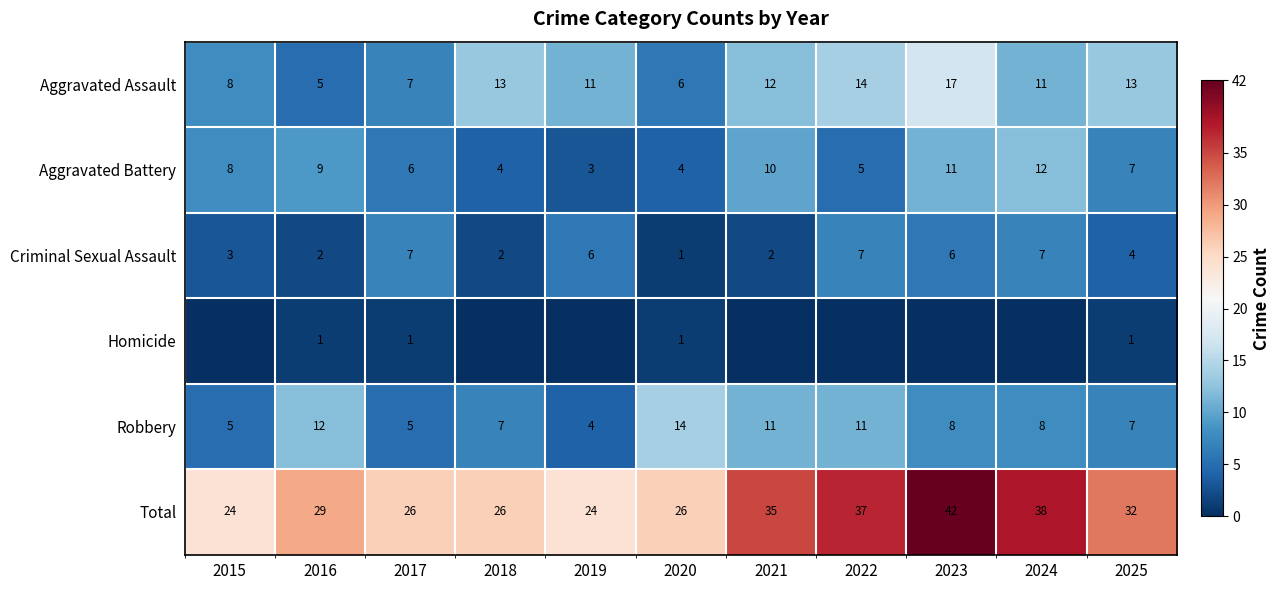

What is the difference between the maximum and minimum values in the Aggravated Battery series?

9